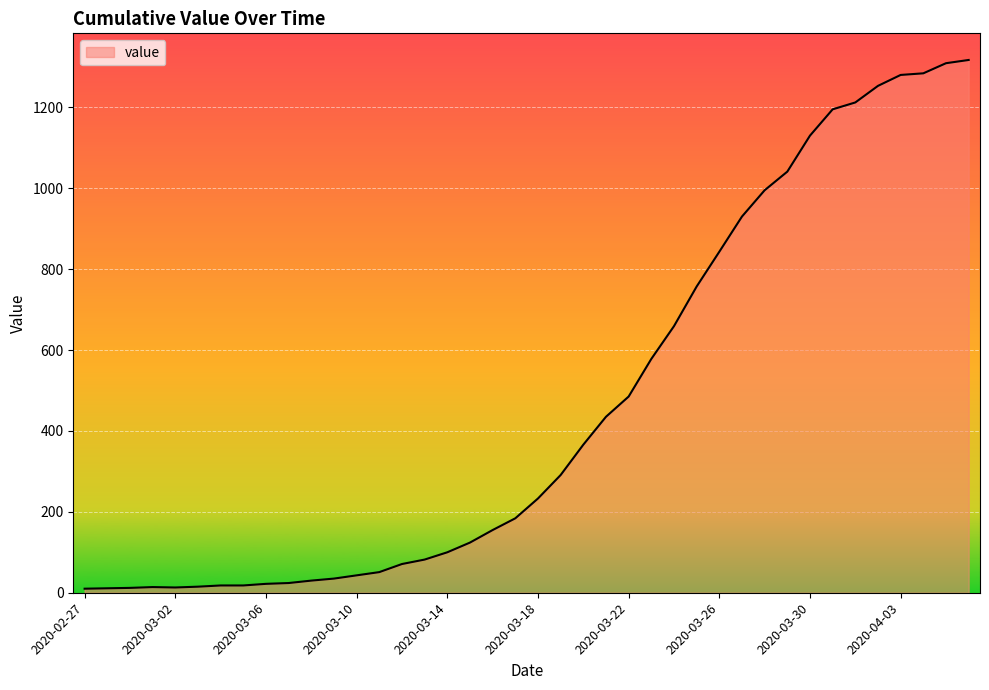

What is the greatest value displayed?

1317